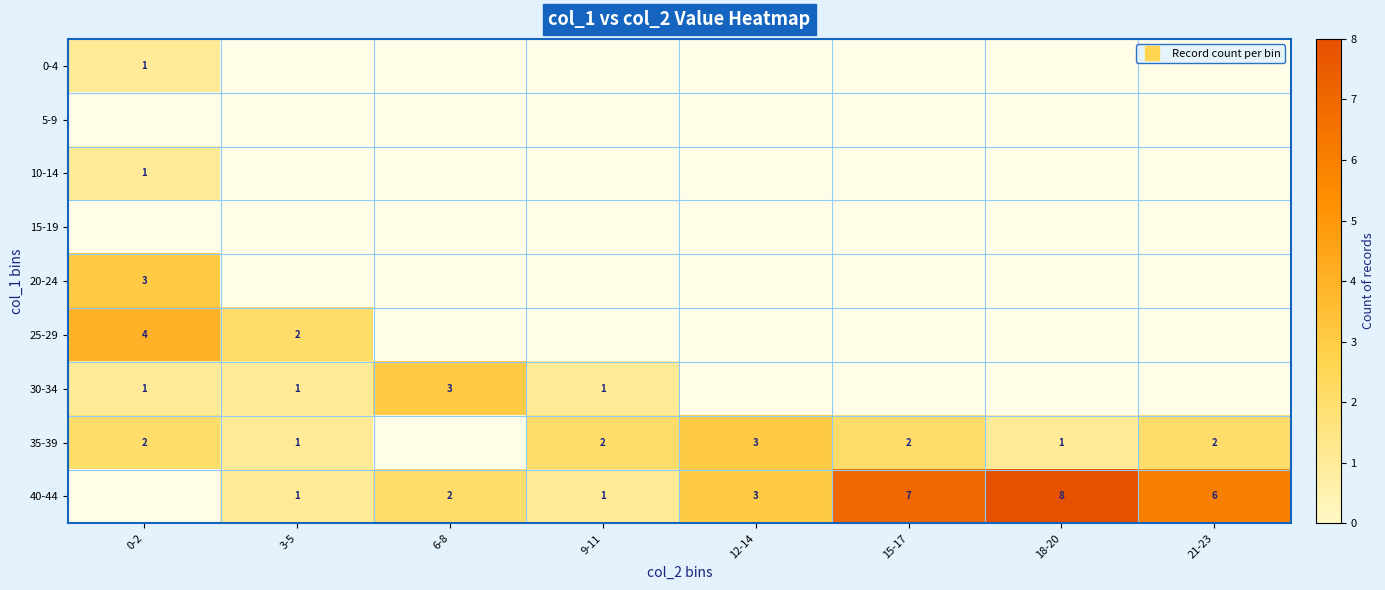

What value does the 25-29 series have at 0-2?

4.0